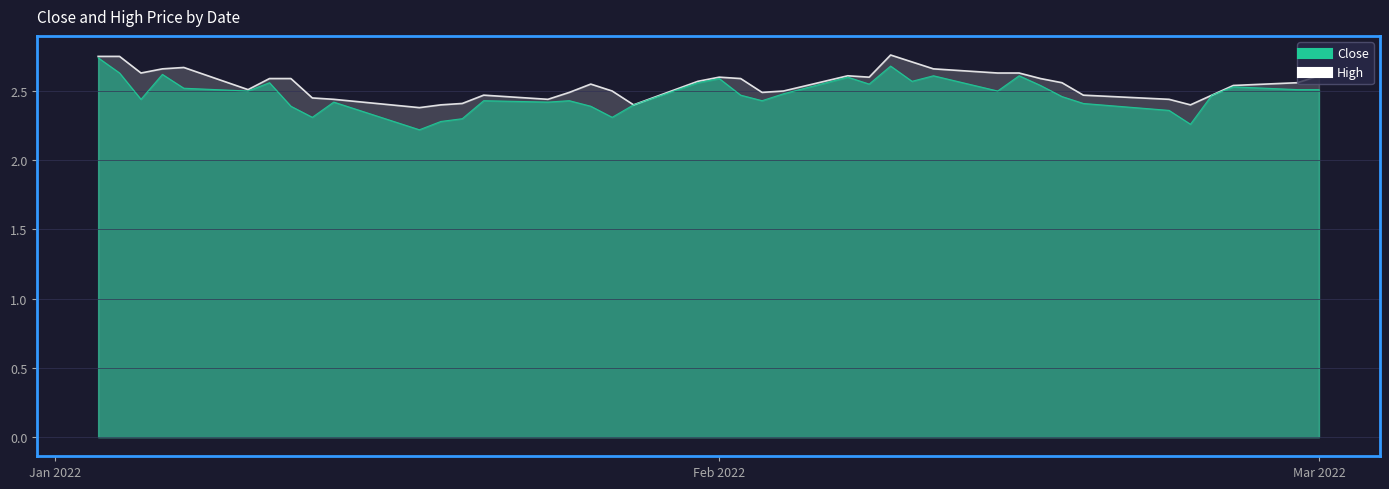

Rank the series at 2022-01-05 from lowest to highest value.

Close, High